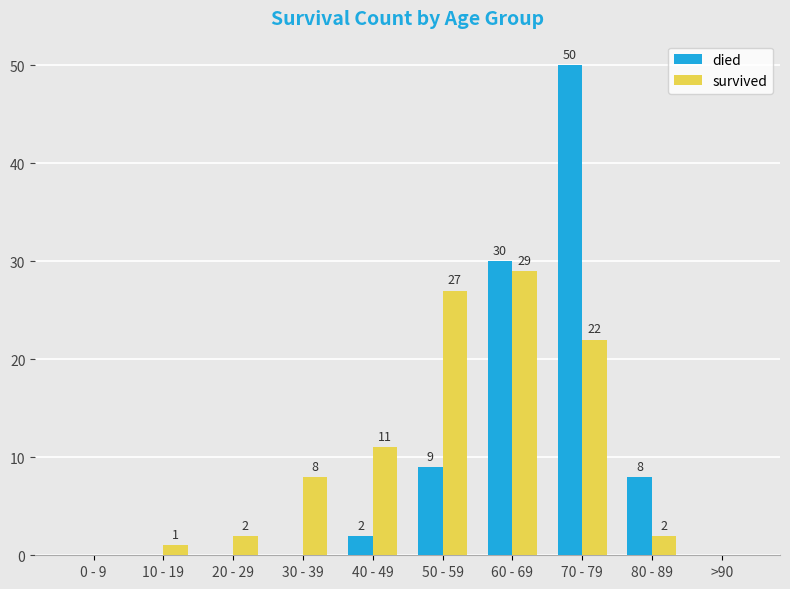

Is the value of died at 70 - 79 greater than the value of survived at 40 - 49?

Yes